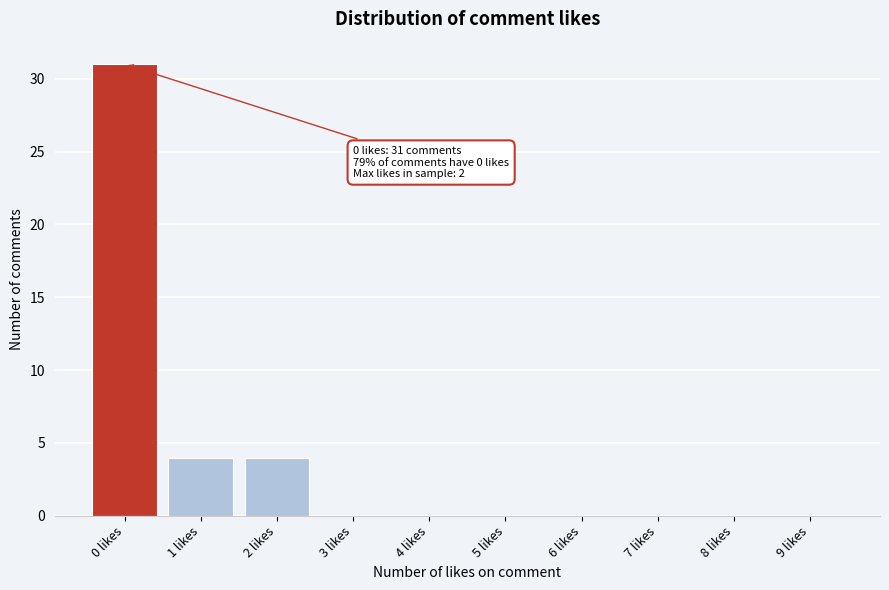

Reading left to right, what are all the values shown in this chart?

0 likes=31	1 likes=4	2 likes=4	3 likes=0	4 likes=0	5 likes=0	6 likes=0	7 likes=0	8 likes=0	9 likes=0